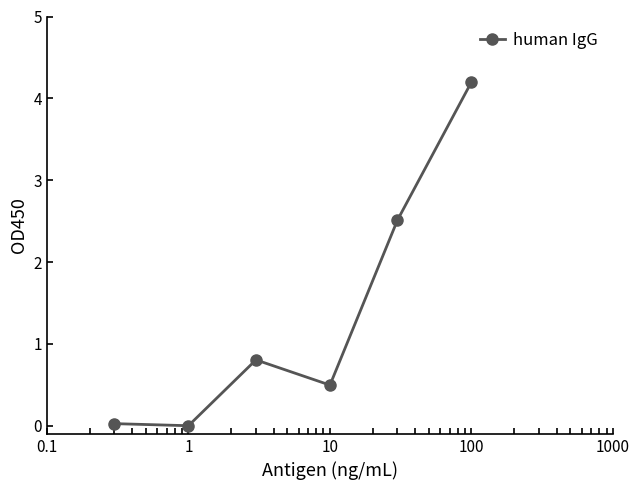

True or false: the data has more than 1 interior local peaks.

False